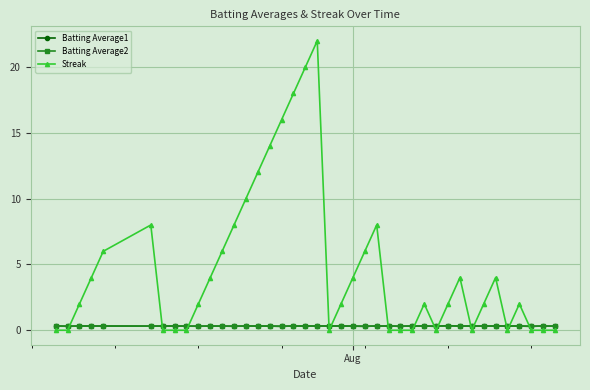

What is the average value of the Batting Average1 series?

0.3